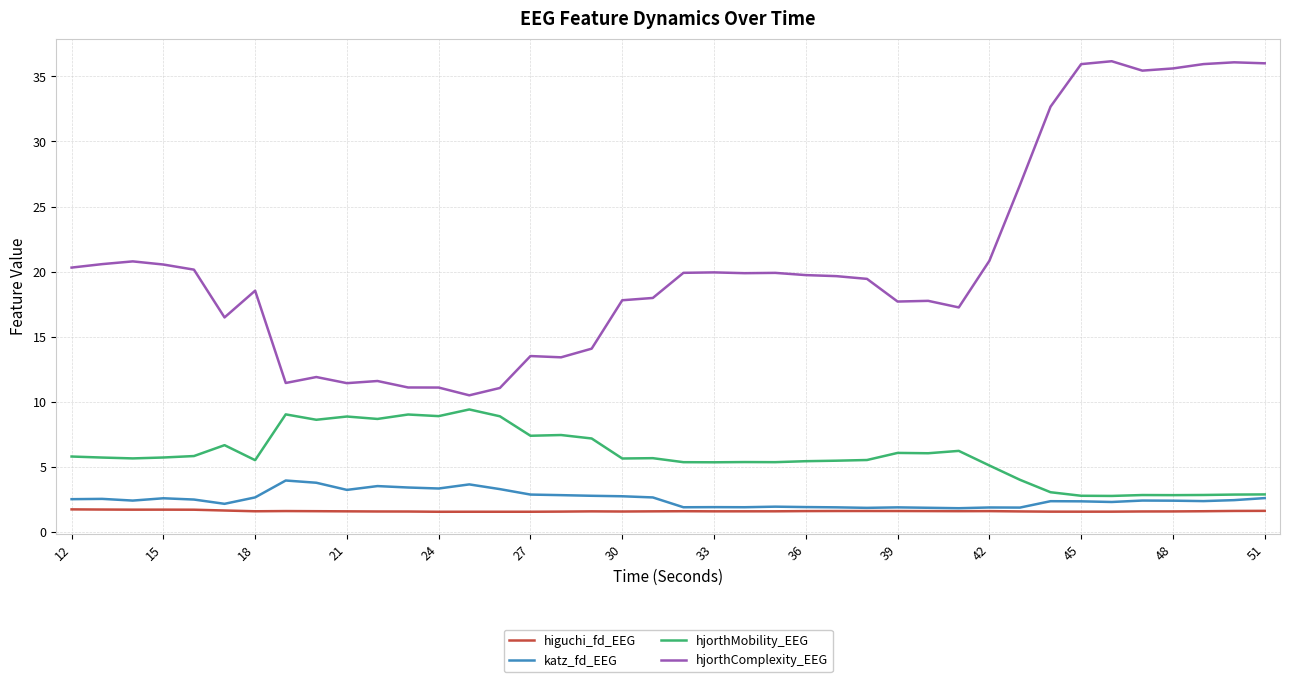

How many values in the hjorthComplexity_EEG series are below 19?

18